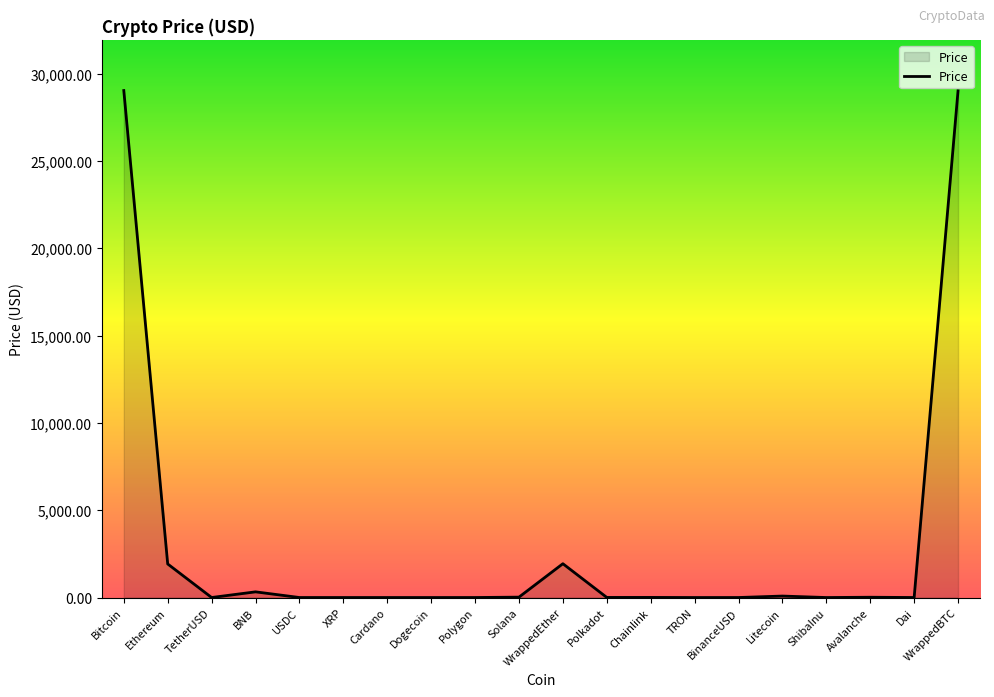

True or false: the data shows 0.1 at Dogecoin.

True